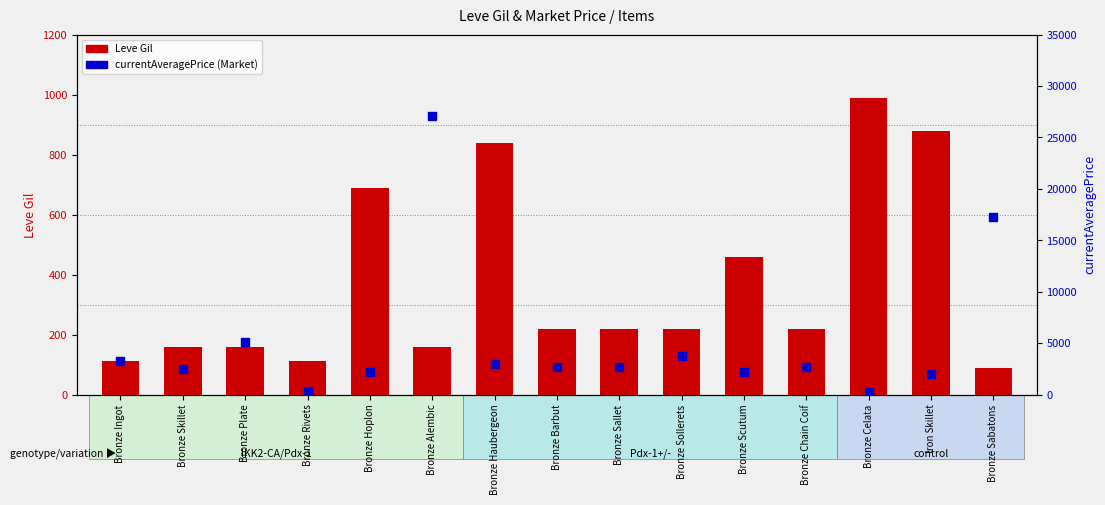

What is the total value across all series at Bronze Celata?

1273.0